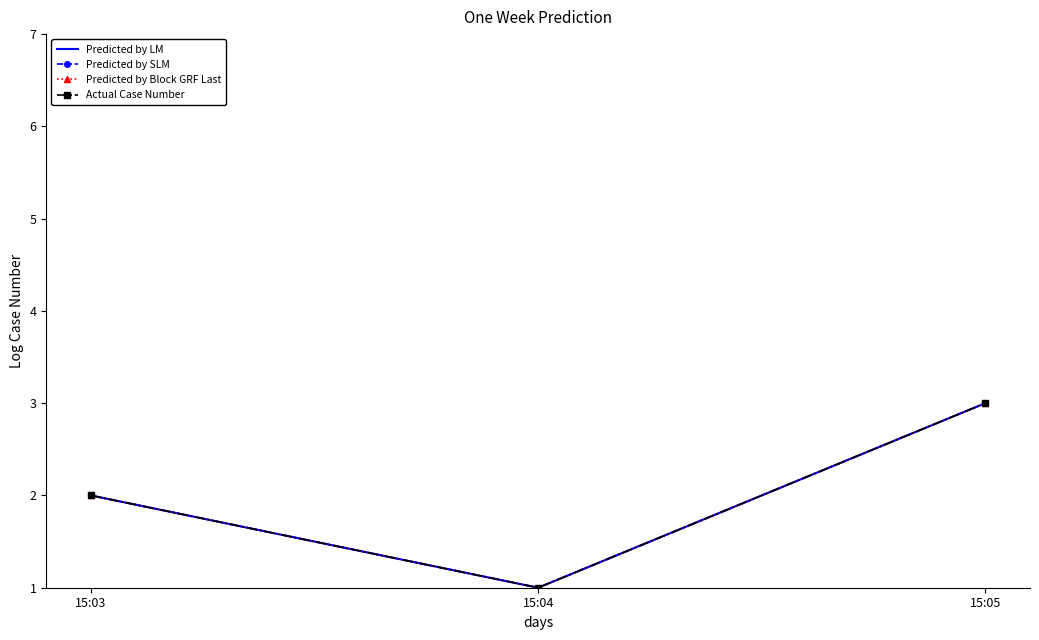

Reading right to left, what are all the values shown in this chart?

Predicted by LM: 15:05=3	15:04=1	15:03=2
Predicted by SLM: 15:05=3	15:04=1	15:03=2
Predicted by Block GRF Last: 15:05=3	15:04=1	15:03=2
Actual Case Number: 15:05=3	15:04=1	15:03=2